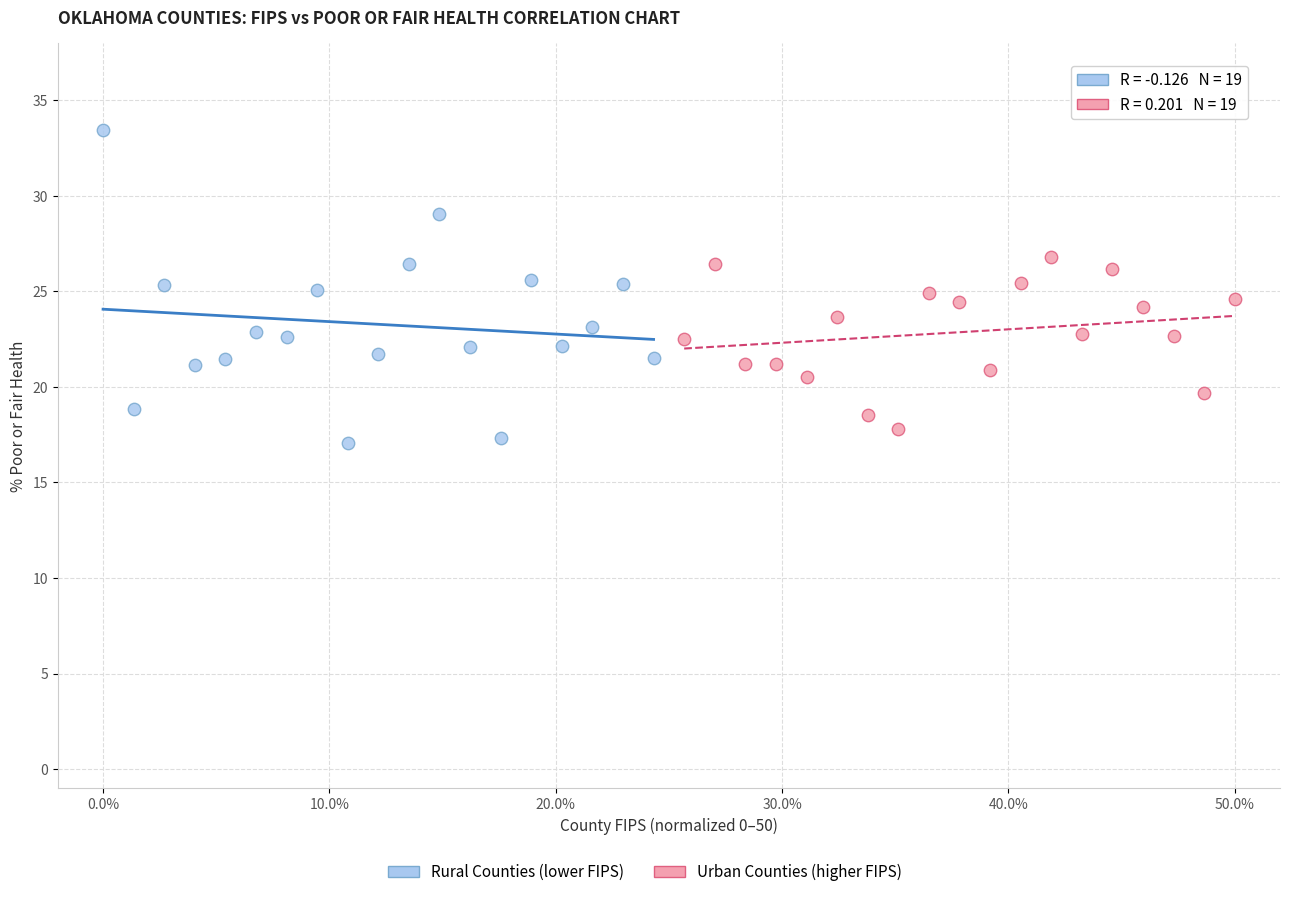

Which series contains the lowest Y value?

Rural Counties (lower FIPS)